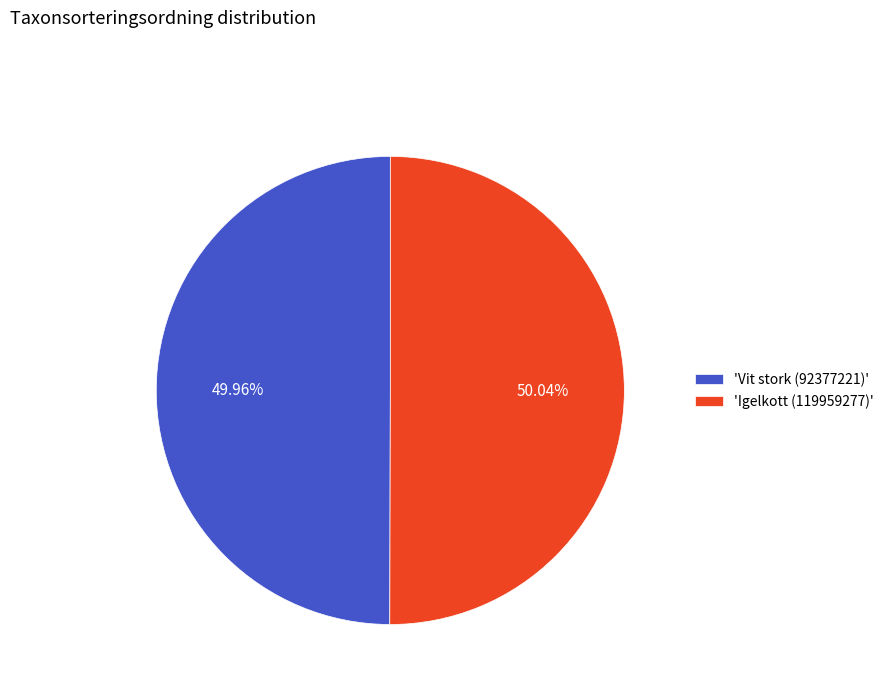

Is the sum of 'Igelkott (119959277)' and 'Vit stork (92377221)' greater than half?

Yes